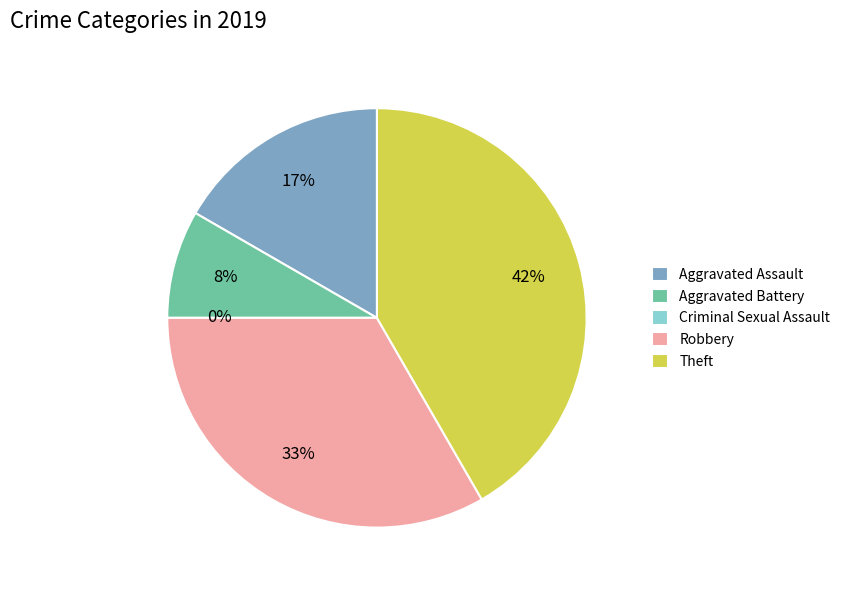

Which category has the smallest portion of the pie?

Criminal Sexual Assault